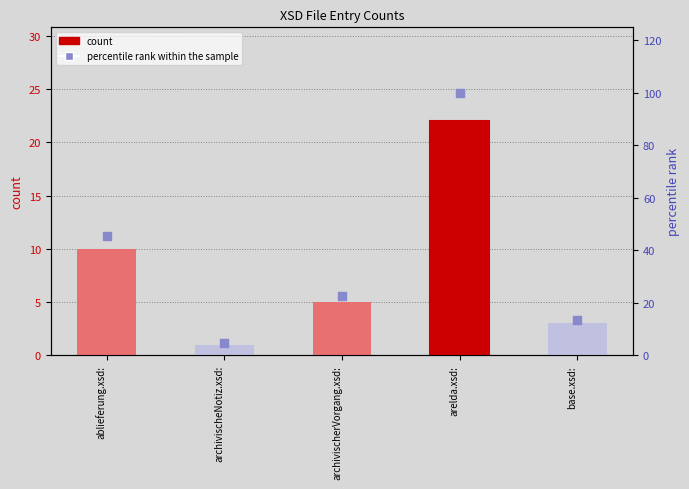

At how many categories does at least one series exceed 14?

3